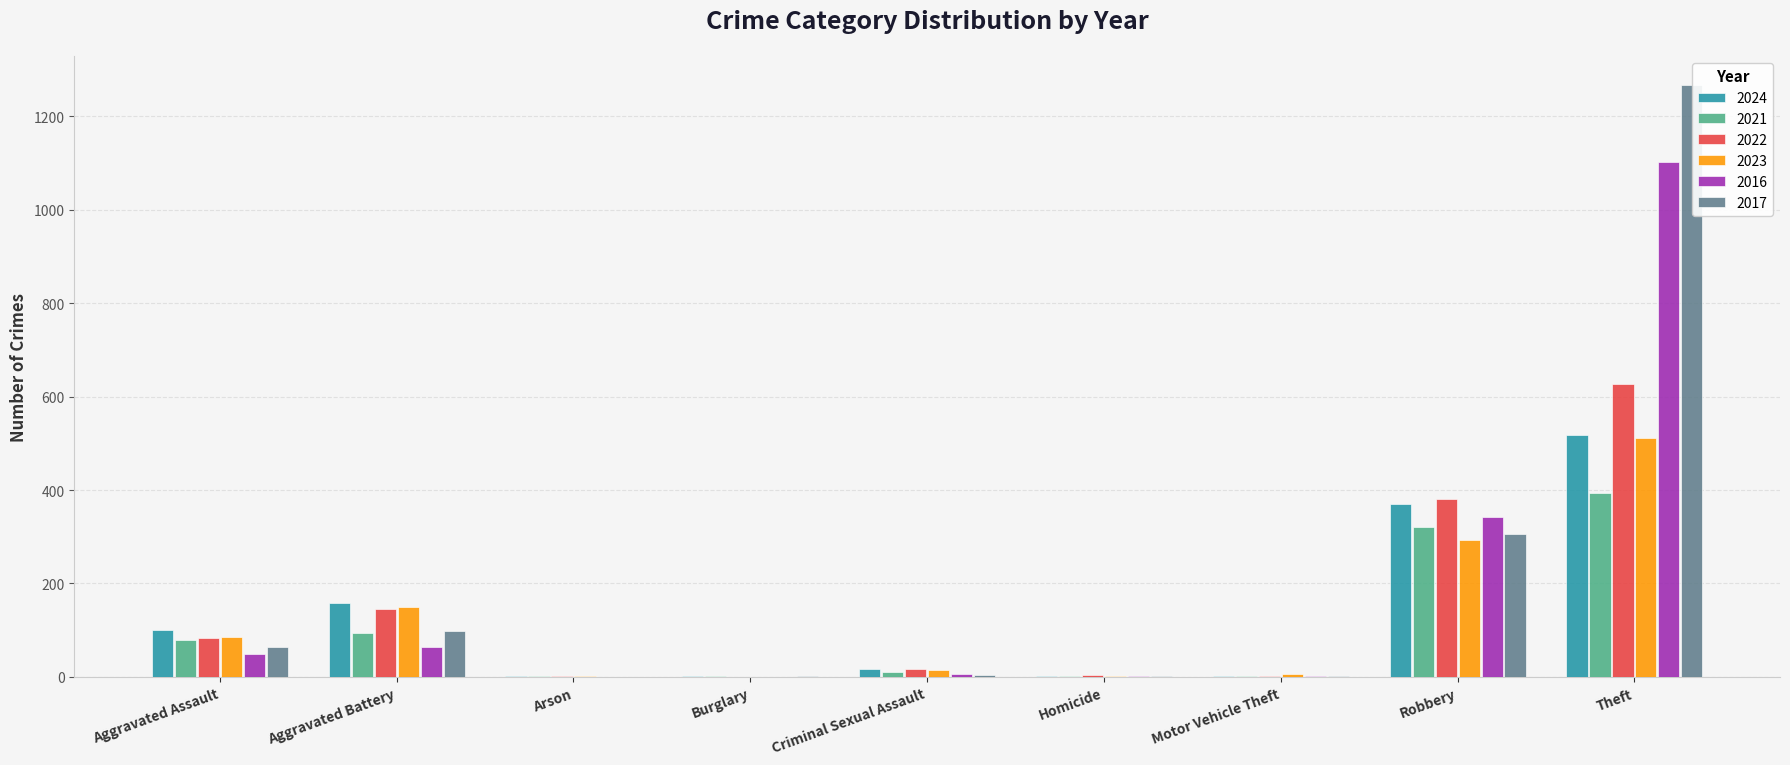

Which series changed the most between Homicide and Robbery?

2022